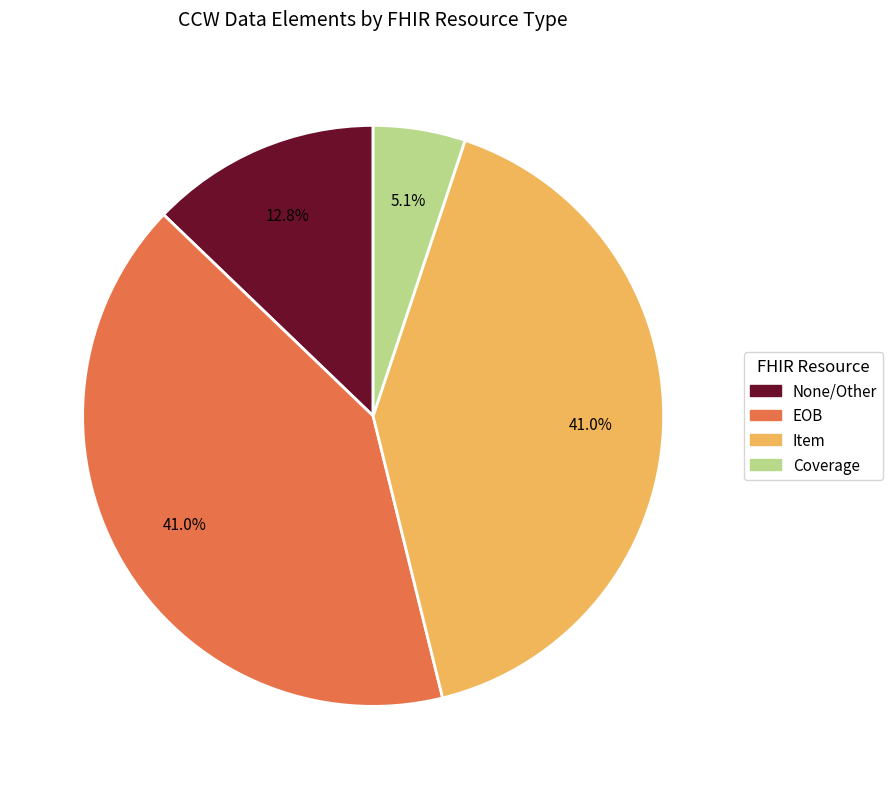

Count the number of slices in the pie.

4